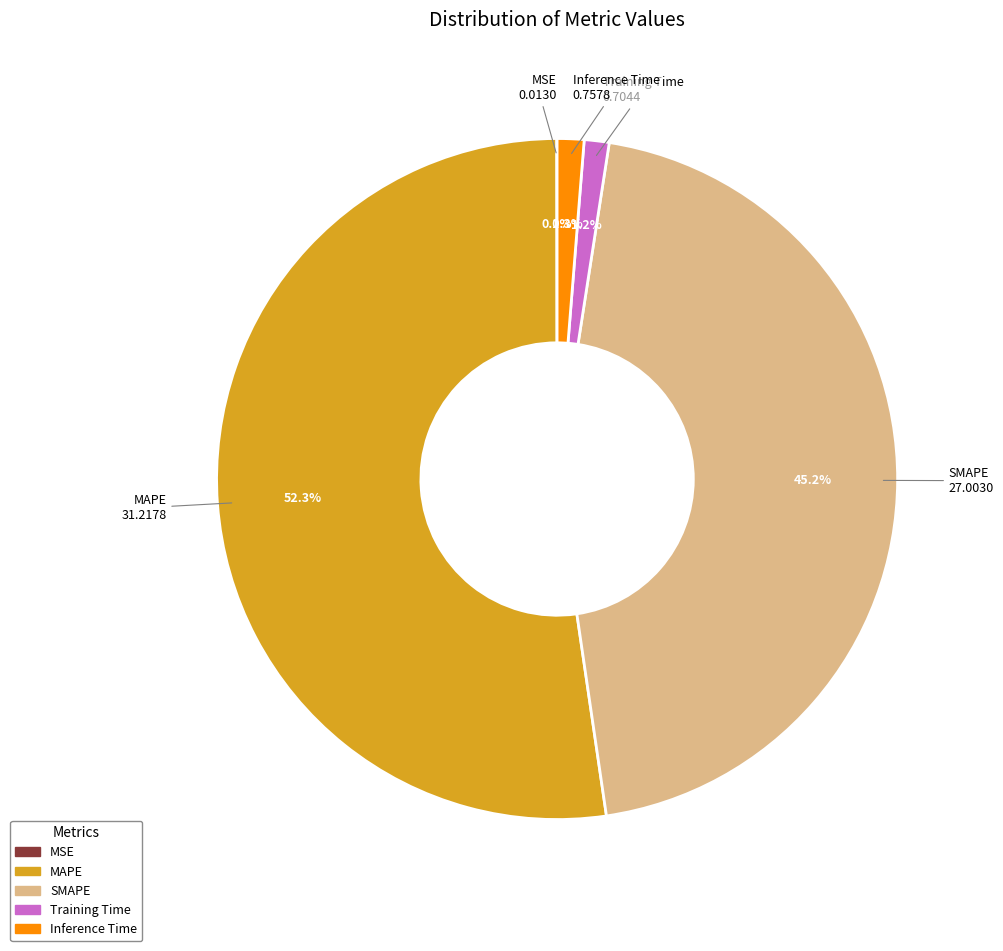

Which slice represents more than half of the pie?

MAPE